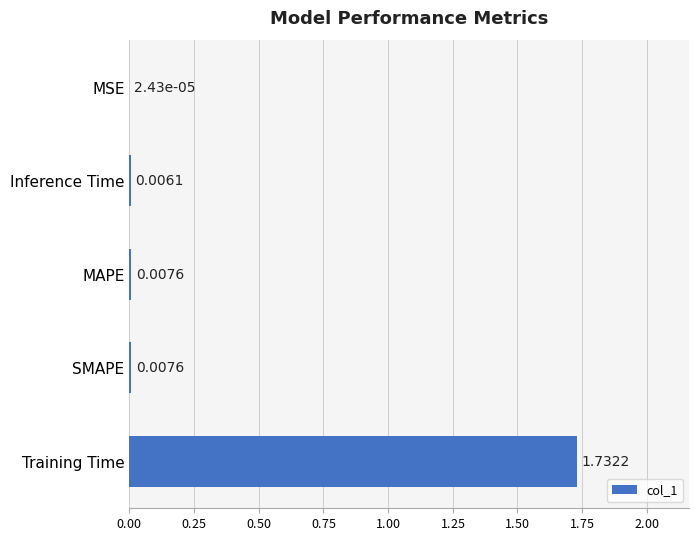

How many series are shown in this chart?

1